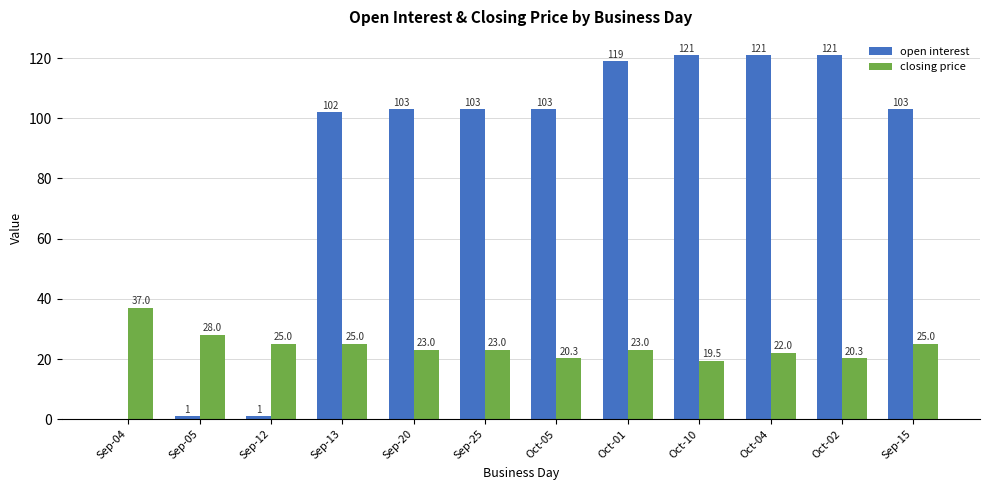

Are the bars horizontal?

No